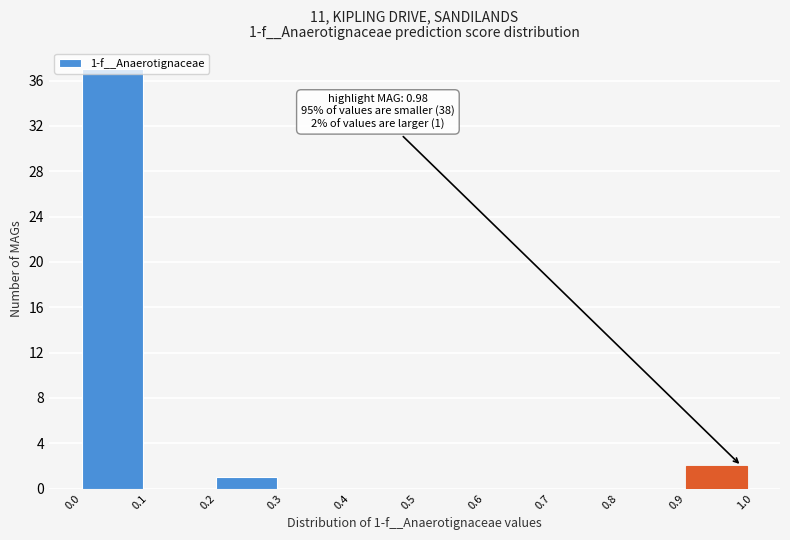

Which range on the x-axis has the tallest bar?

0.0 to 0.1